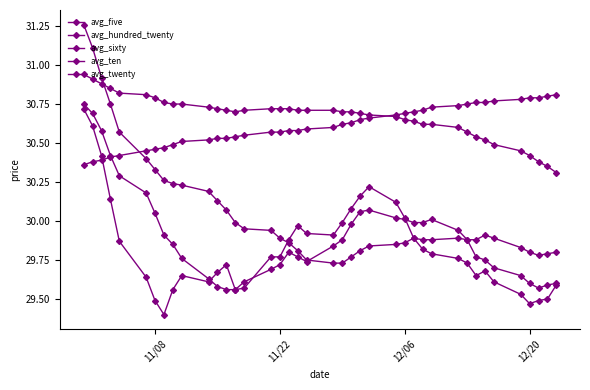

How many series are shown in this chart?

5